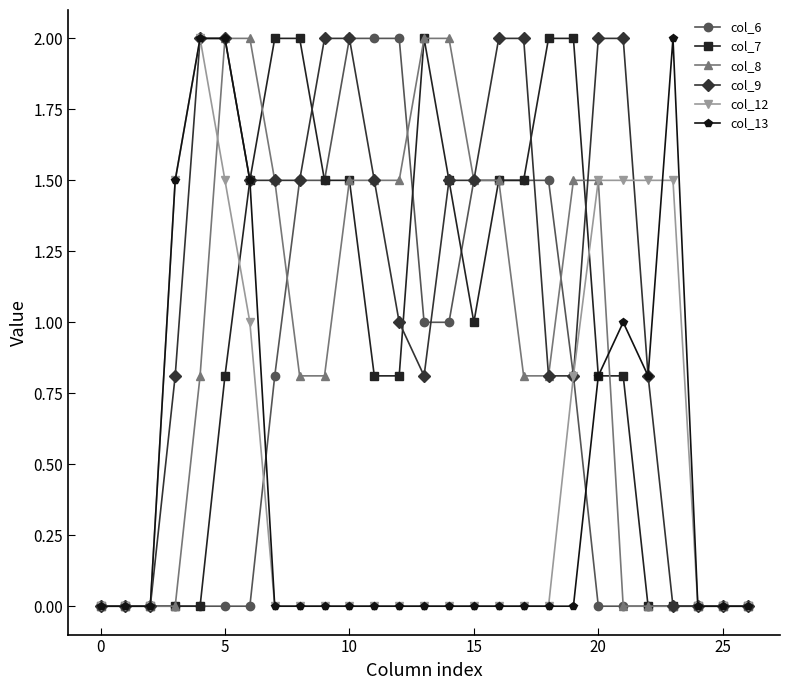

Reading right to left, transcribe all the data shown in this chart.

col_6: 0.0	0.0	0.0	0.0	0.0	0.0	0.0	0.8	1.5	1.5	1.5	1.5	1.0	1.0	2.0	2.0	2.0	1.5	1.5	0.8	0.0	0.0	0.0	0.0	0.0	0.0	0.0
col_7: 0.0	0.0	0.0	0.0	0.0	0.8	0.8	2.0	2.0	1.5	1.5	1.0	1.5	2.0	0.8	0.8	1.5	1.5	2.0	2.0	1.5	0.8	0.0	0.0	0.0	0.0	0.0
col_8: 0.0	0.0	0.0	0.0	0.0	0.0	1.5	1.5	0.8	0.8	1.5	1.5	2.0	2.0	1.5	1.5	1.5	0.8	0.8	1.5	2.0	2.0	0.8	0.0	0.0	0.0	0.0
col_9: 0.0	0.0	0.0	0.0	0.8	2.0	2.0	0.8	0.8	2.0	2.0	1.5	1.5	0.8	1.0	1.5	2.0	2.0	1.5	1.5	1.5	2.0	2.0	0.8	0.0	0.0	0.0
col_12: 0.0	0.0	0.0	1.5	1.5	1.5	1.5	0.8	0.0	0.0	0.0	0.0	0.0	0.0	0.0	0.0	0.0	0.0	0.0	0.0	1.0	1.5	2.0	1.5	0.0	0.0	0.0
col_13: 0.0	0.0	0.0	2.0	0.8	1.0	0.8	0.0	0.0	0.0	0.0	0.0	0.0	0.0	0.0	0.0	0.0	0.0	0.0	0.0	1.5	2.0	2.0	1.5	0.0	0.0	0.0